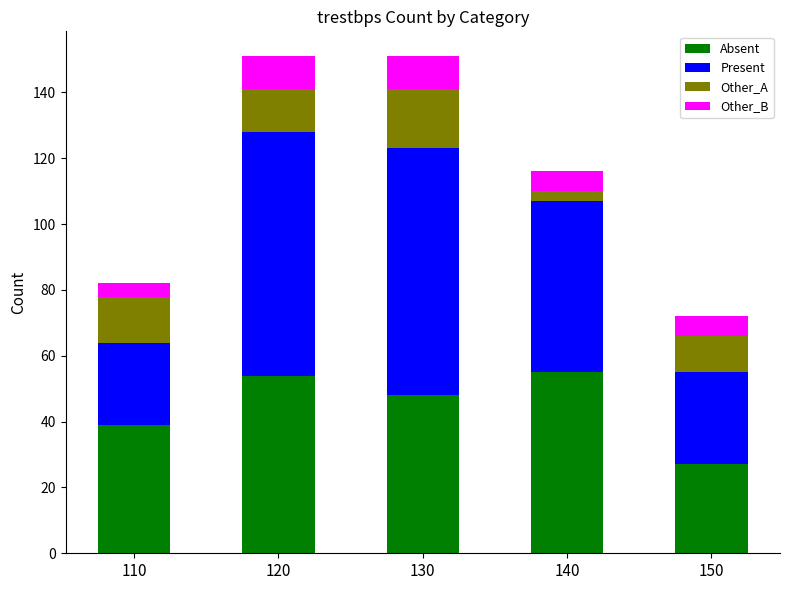

What is the lowest value of the Absent series?

27